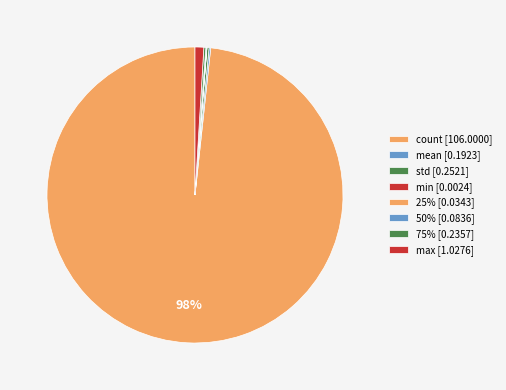

Approximately how many times larger is the value at mean compared to max?

0.2